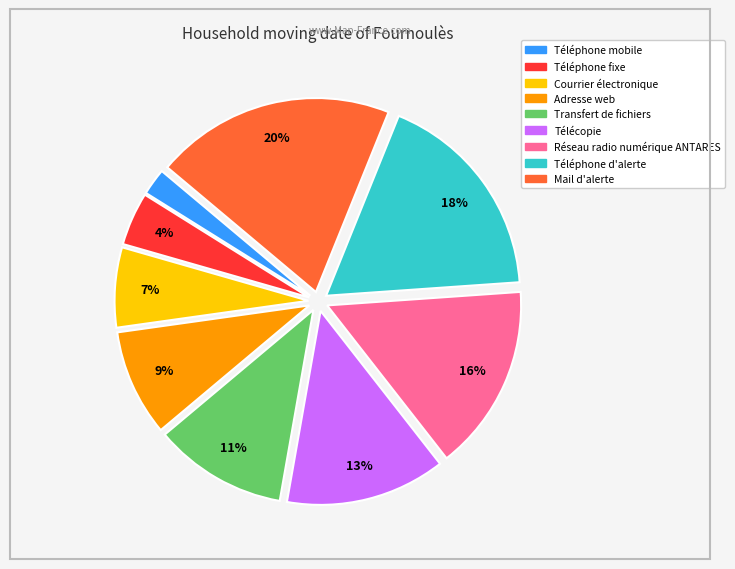

To the nearest percent, what is the difference between the largest and smallest slice percentages?

18%